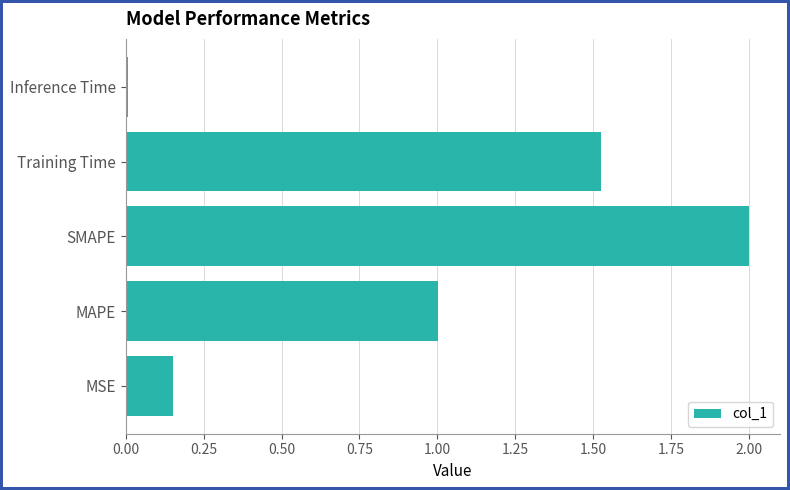

What is the difference between the maximum and minimum values?

2.0